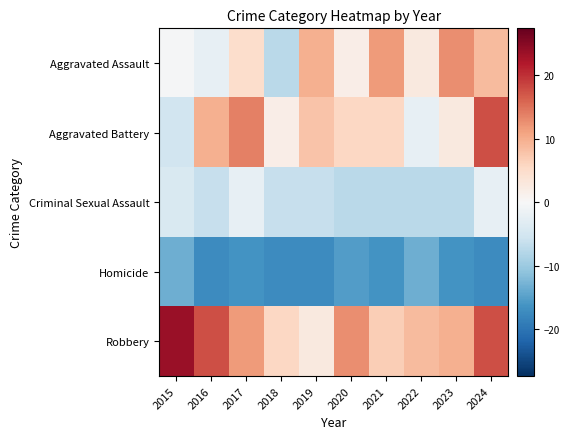

What is the difference between the highest and lowest values at 2017?

30.0